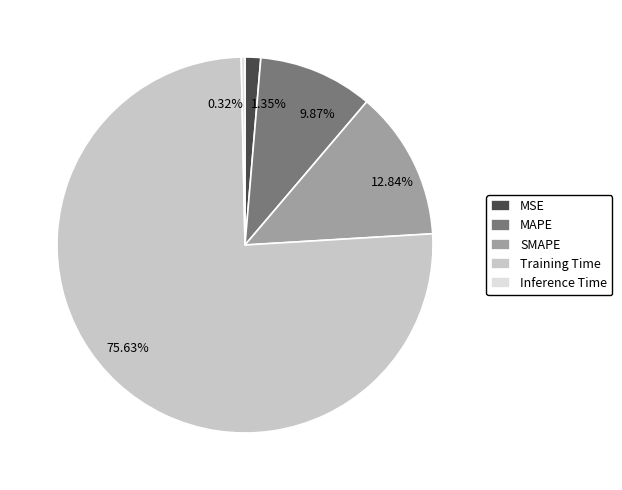

Which category has the smallest portion of the pie?

Inference Time